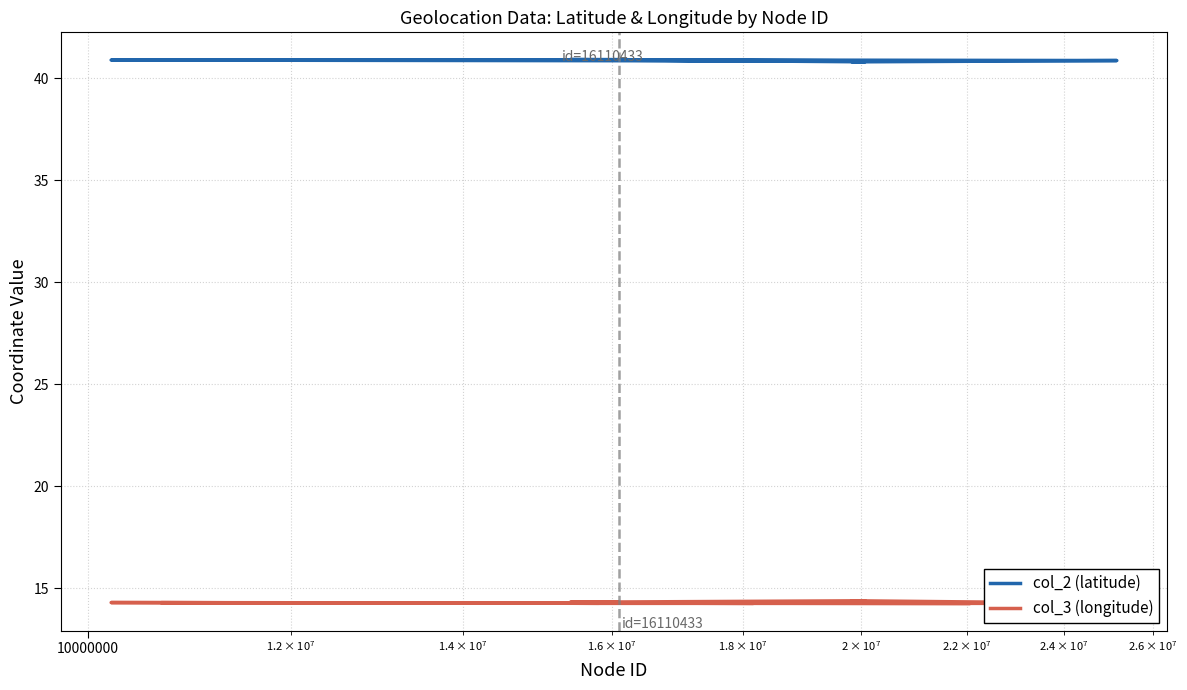

Is this an area chart (filled region under the line)?

No